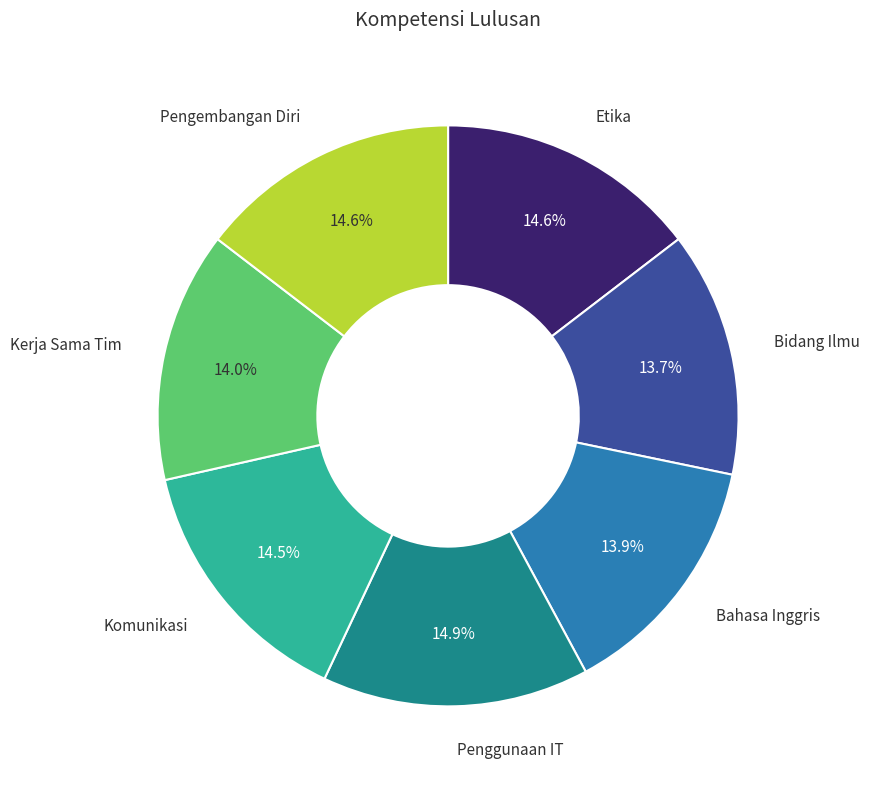

Count the number of slices in the pie.

7